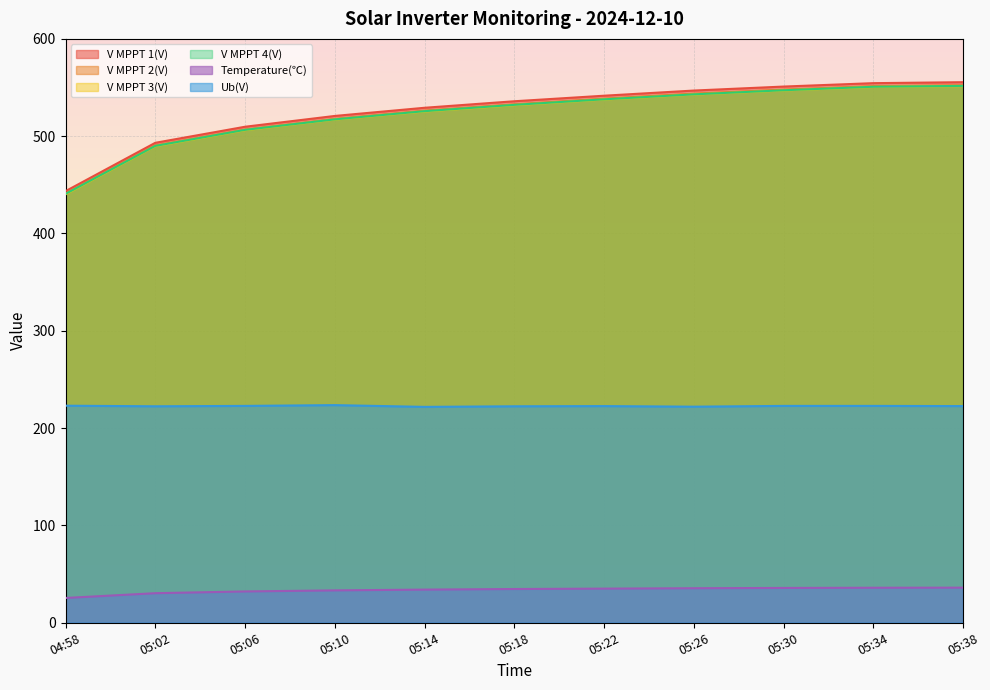

What is the sum of the V MPPT 3(V) values at 05:22 and 05:26?

1080.5